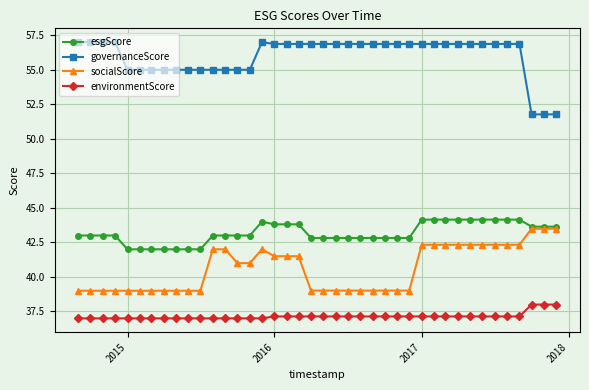

Which series has the largest total across all categories?

governanceScore